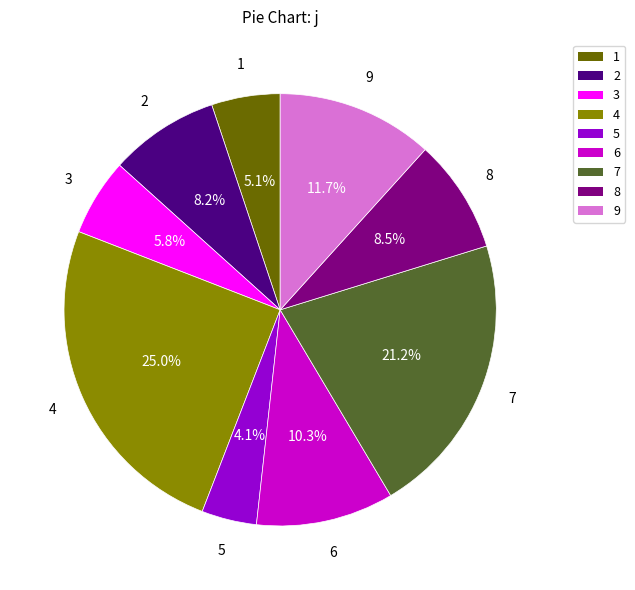

To the nearest percent, what percentage of the pie is 9?

12%